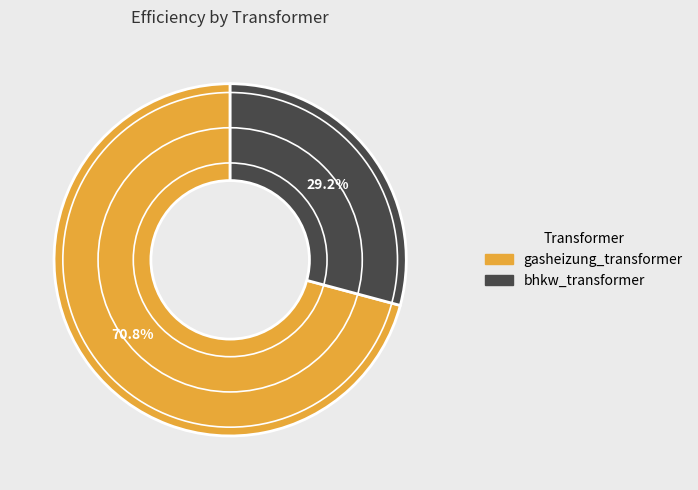

To the nearest percent, what is the difference between the largest and smallest slice percentages?

42%